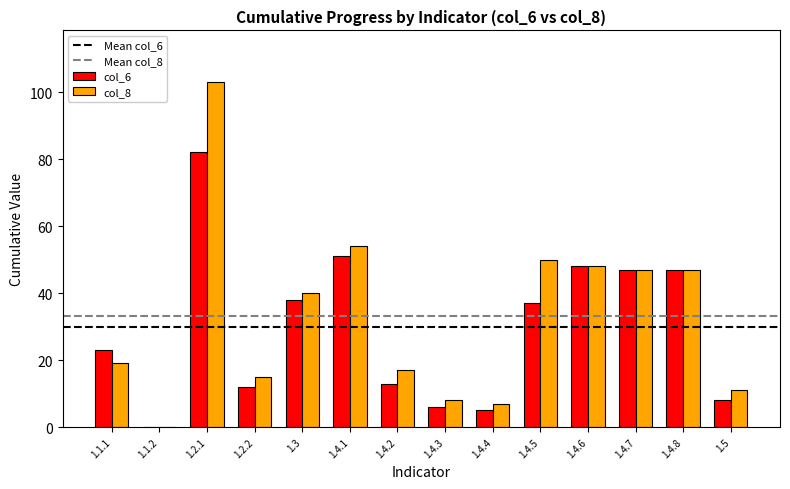

The col_8 series shows 31 at 1.4.7. True or false?

False